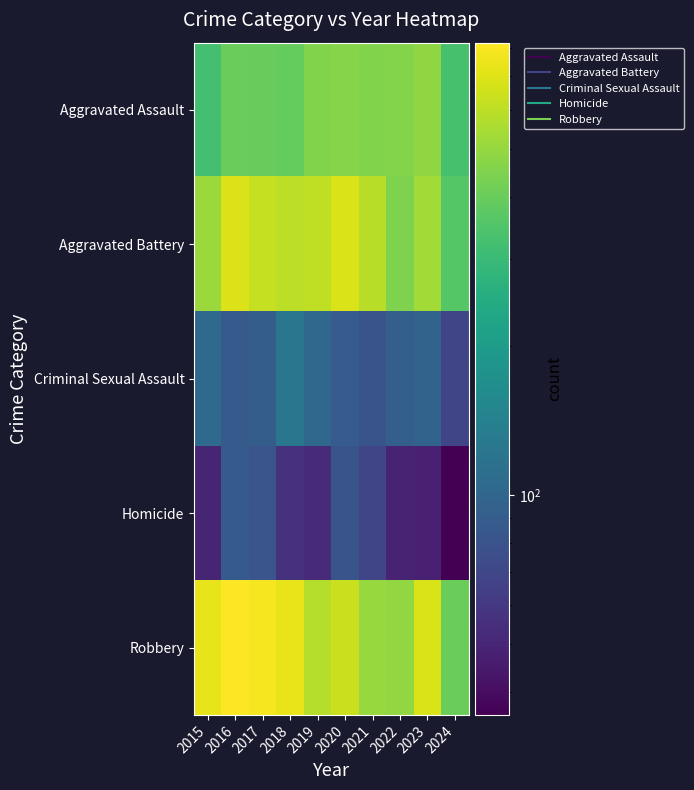

Which series has the largest total across all categories?

Robbery